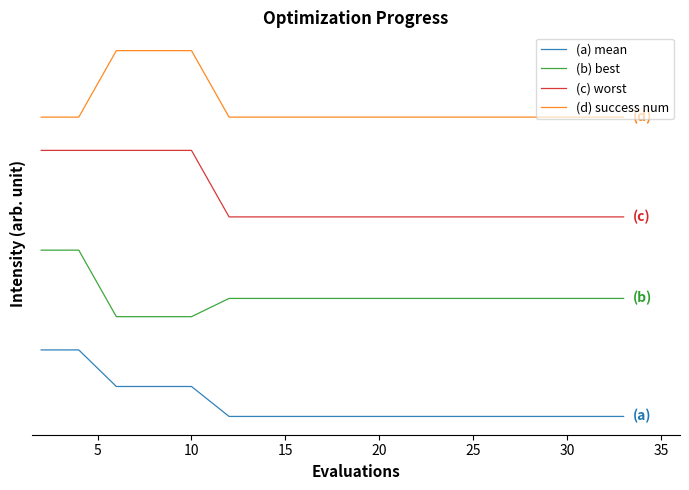

Does the chart display data point markers on the line(s)?

No